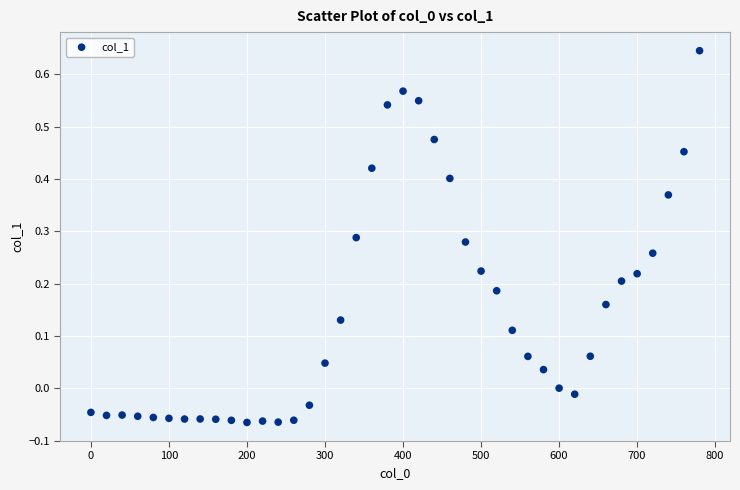

What is the range of Y values (max minus min)?

0.7